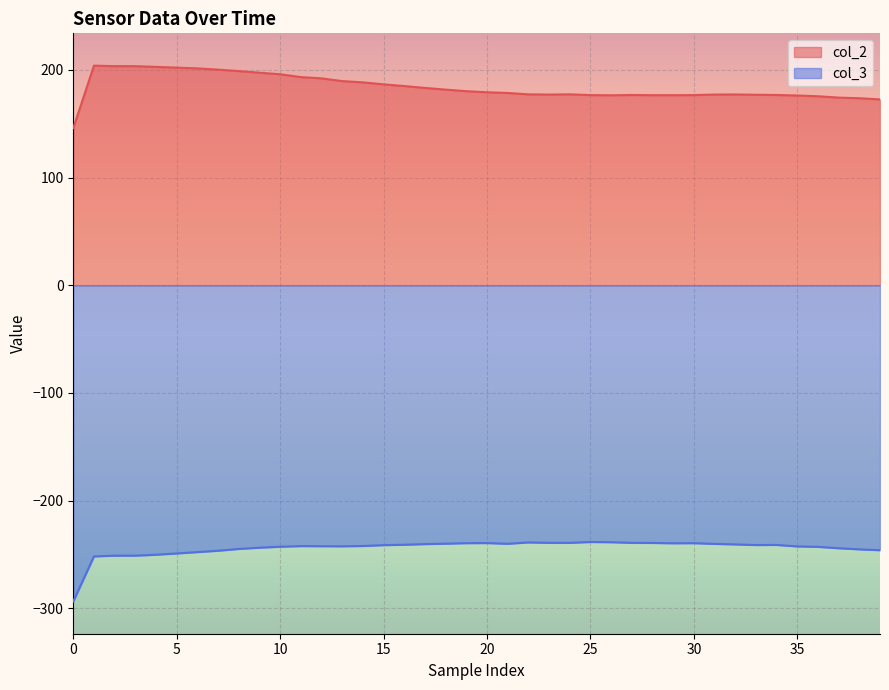

What is the difference between the maximum and minimum values in the col_2 series?

58.0